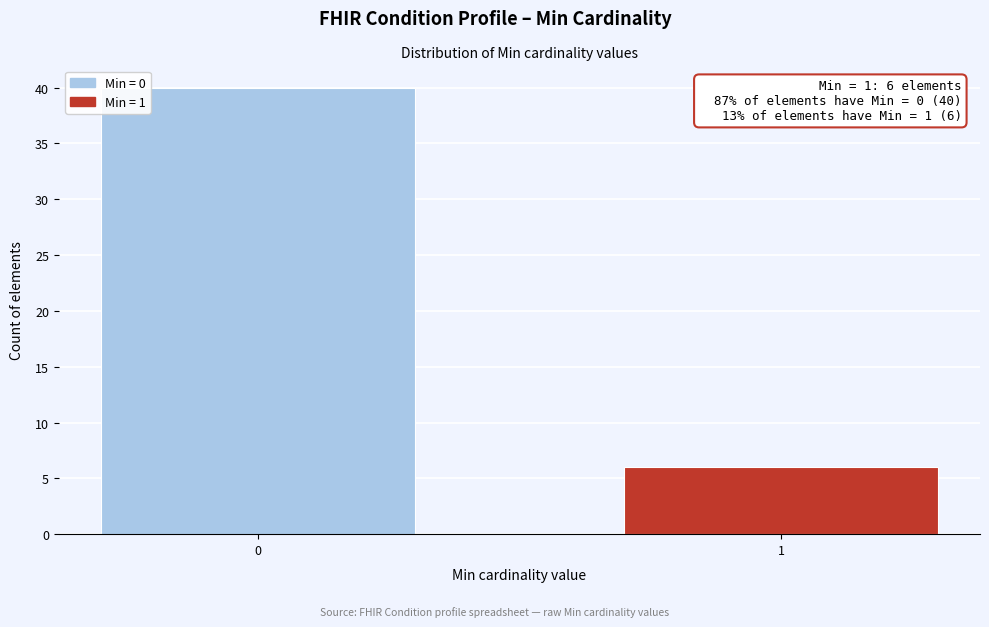

Reading right to left, transcribe all the data shown in this chart.

1=6	0=40